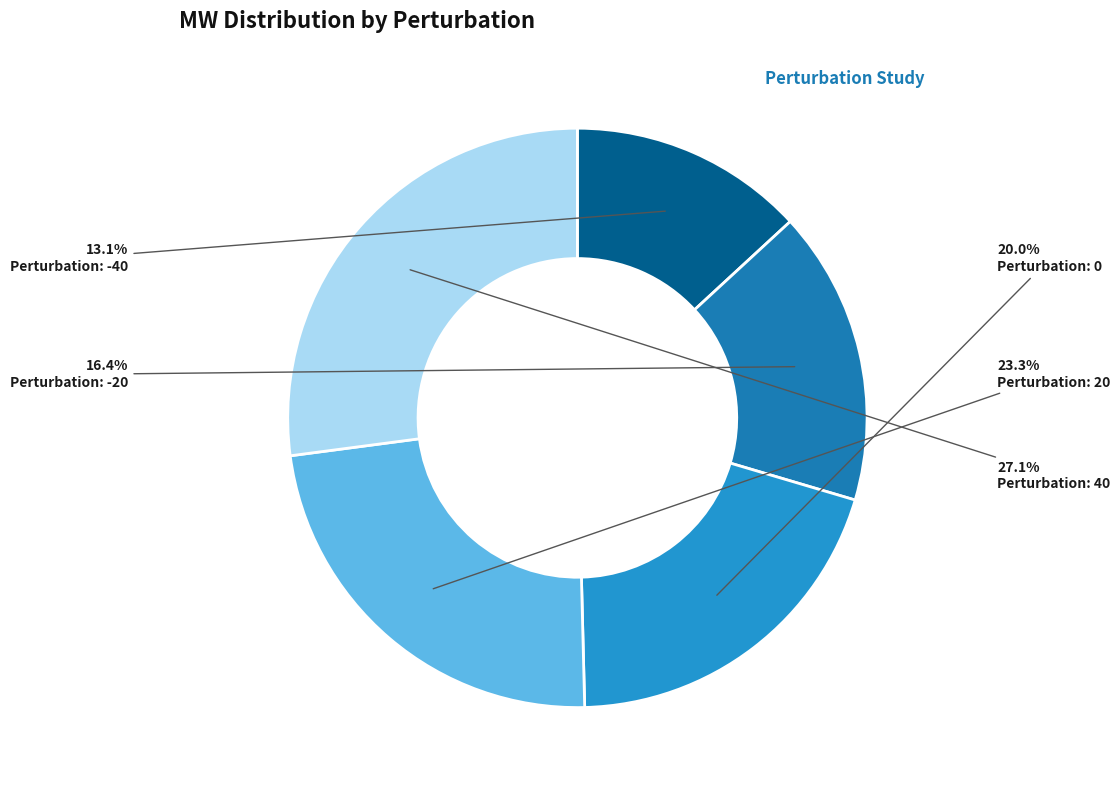

How many slices are in this pie chart?

5